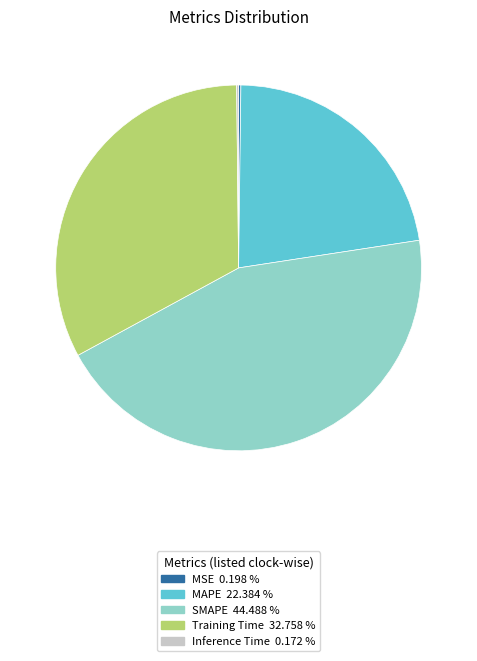

True or false: SMAPE accounts for 34% of the total.

False